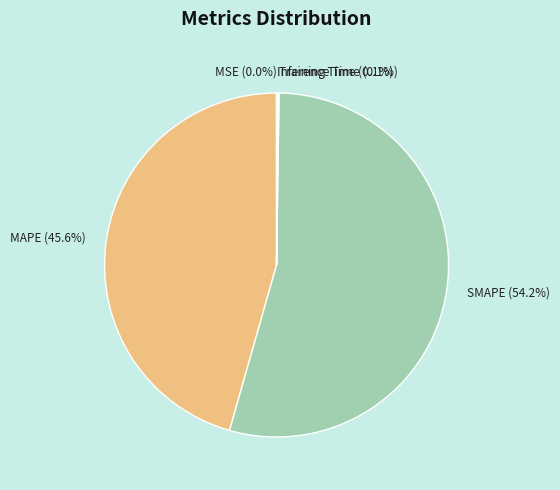

Is there a majority slice in this chart?

Yes